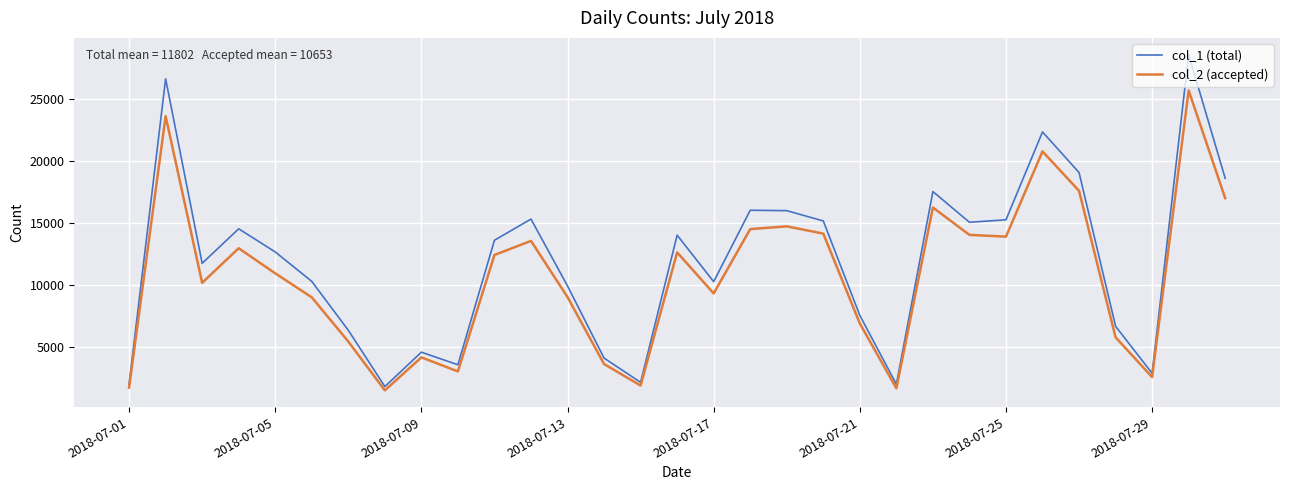

Rank the series by their maximum value, from highest to lowest.

col_1 (total), col_2 (accepted)